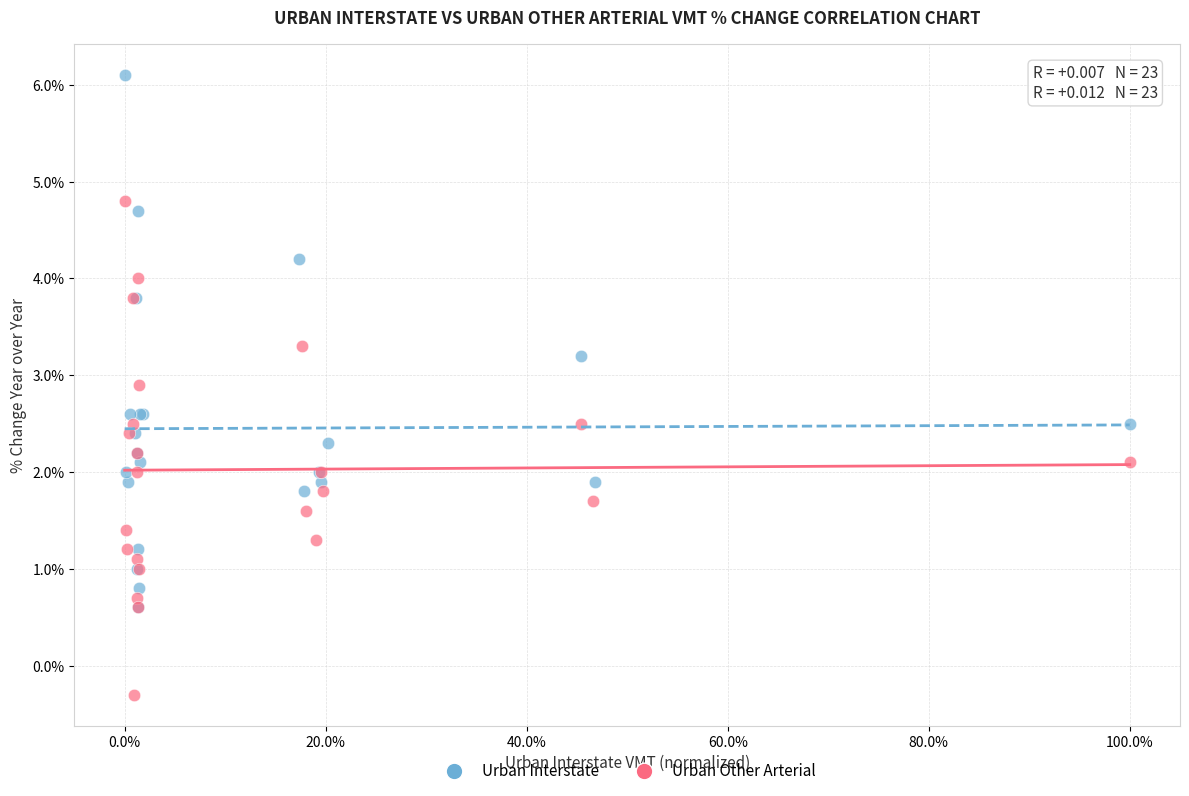

Which series contains the highest Y value?

Urban Interstate